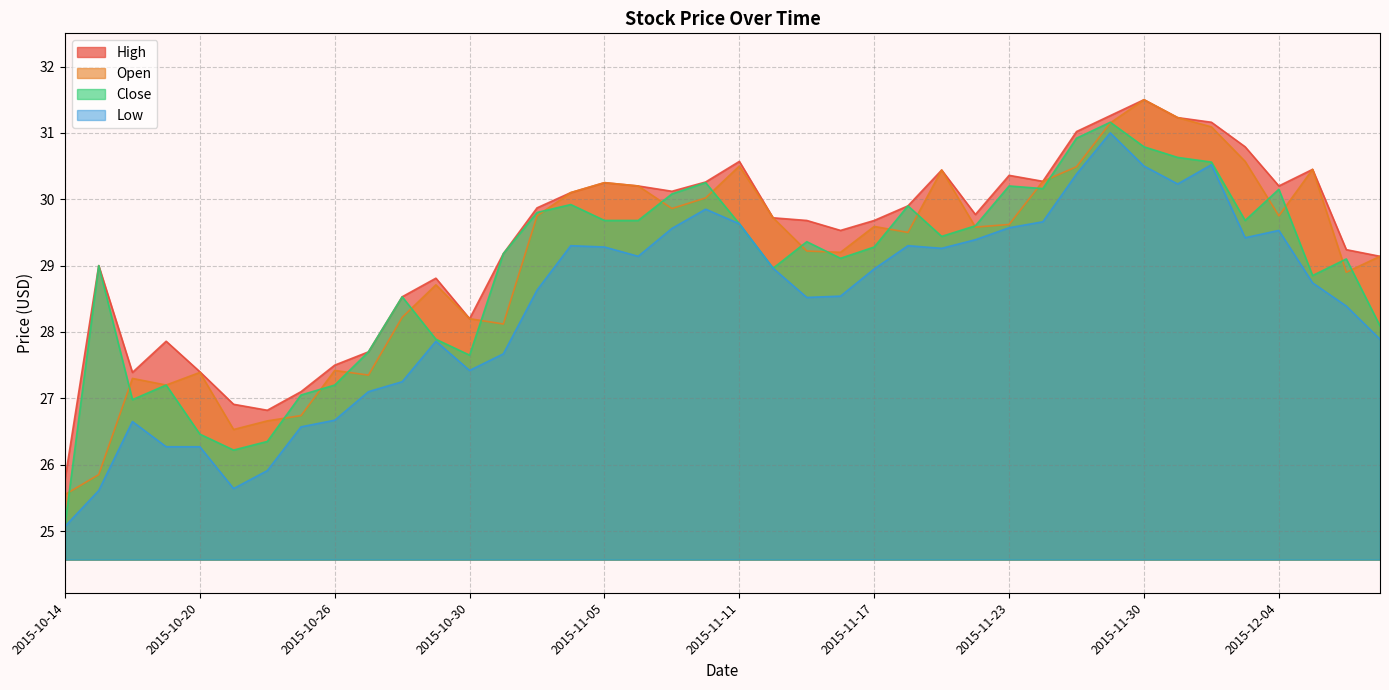

Reading right to left, extract all data points from this chart.

High: 2015-12-09=29.1	2015-12-08=29.2	2015-12-07=30.4	2015-12-04=30.2	2015-12-03=30.8	2015-12-02=31.2	2015-12-01=31.2	2015-11-30=31.5	2015-11-27=31.3	2015-11-25=31.0	2015-11-24=30.3	2015-11-23=30.4	2015-11-20=29.8	2015-11-19=30.4	2015-11-18=29.9	2015-11-17=29.7	2015-11-16=29.5	2015-11-13=29.7	2015-11-12=29.7	2015-11-11=30.6	2015-11-10=30.3	2015-11-09=30.1	2015-11-06=30.2	2015-11-05=30.2	2015-11-04=30.1	2015-11-03=29.9	2015-11-02=29.2	2015-10-30=28.2	2015-10-29=28.8	2015-10-28=28.5	2015-10-27=27.7	2015-10-26=27.5	2015-10-23=27.1	2015-10-22=26.8	2015-10-21=26.9	2015-10-20=27.4	2015-10-19=27.9	2015-10-16=27.4	2015-10-15=29.0	2015-10-14=25.8
Open: 2015-12-09=29.1	2015-12-08=28.9	2015-12-07=30.4	2015-12-04=29.8	2015-12-03=30.6	2015-12-02=31.1	2015-12-01=31.2	2015-11-30=31.5	2015-11-27=31.1	2015-11-25=30.5	2015-11-24=30.3	2015-11-23=29.6	2015-11-20=29.6	2015-11-19=30.4	2015-11-18=29.5	2015-11-17=29.6	2015-11-16=29.2	2015-11-13=29.2	2015-11-12=29.7	2015-11-11=30.5	2015-11-10=30.0	2015-11-09=29.9	2015-11-06=30.2	2015-11-05=30.2	2015-11-04=30.1	2015-11-03=29.8	2015-11-02=28.1	2015-10-30=28.2	2015-10-29=28.7	2015-10-28=28.2	2015-10-27=27.4	2015-10-26=27.4	2015-10-23=26.7	2015-10-22=26.7	2015-10-21=26.5	2015-10-20=27.4	2015-10-19=27.2	2015-10-16=27.3	2015-10-15=25.9	2015-10-14=25.6
Close: 2015-12-09=28.1	2015-12-08=29.1	2015-12-07=28.9	2015-12-04=30.1	2015-12-03=29.7	2015-12-02=30.6	2015-12-01=30.6	2015-11-30=30.8	2015-11-27=31.2	2015-11-25=30.9	2015-11-24=30.2	2015-11-23=30.2	2015-11-20=29.6	2015-11-19=29.4	2015-11-18=29.9	2015-11-17=29.3	2015-11-16=29.1	2015-11-13=29.4	2015-11-12=29.0	2015-11-11=29.6	2015-11-10=30.2	2015-11-09=30.1	2015-11-06=29.7	2015-11-05=29.7	2015-11-04=29.9	2015-11-03=29.8	2015-11-02=29.2	2015-10-30=27.6	2015-10-29=27.9	2015-10-28=28.5	2015-10-27=27.7	2015-10-26=27.2	2015-10-23=27.1	2015-10-22=26.4	2015-10-21=26.2	2015-10-20=26.5	2015-10-19=27.2	2015-10-16=27.0	2015-10-15=29.0	2015-10-14=25.1
Low: 2015-12-09=27.9	2015-12-08=28.4	2015-12-07=28.7	2015-12-04=29.5	2015-12-03=29.4	2015-12-02=30.5	2015-12-01=30.2	2015-11-30=30.5	2015-11-27=31.0	2015-11-25=30.4	2015-11-24=29.7	2015-11-23=29.6	2015-11-20=29.4	2015-11-19=29.3	2015-11-18=29.3	2015-11-17=28.9	2015-11-16=28.5	2015-11-13=28.5	2015-11-12=29.0	2015-11-11=29.6	2015-11-10=29.9	2015-11-09=29.6	2015-11-06=29.1	2015-11-05=29.3	2015-11-04=29.3	2015-11-03=28.6	2015-11-02=27.7	2015-10-30=27.4	2015-10-29=27.9	2015-10-28=27.2	2015-10-27=27.1	2015-10-26=26.7	2015-10-23=26.6	2015-10-22=25.9	2015-10-21=25.6	2015-10-20=26.3	2015-10-19=26.3	2015-10-16=26.6	2015-10-15=25.6	2015-10-14=25.1